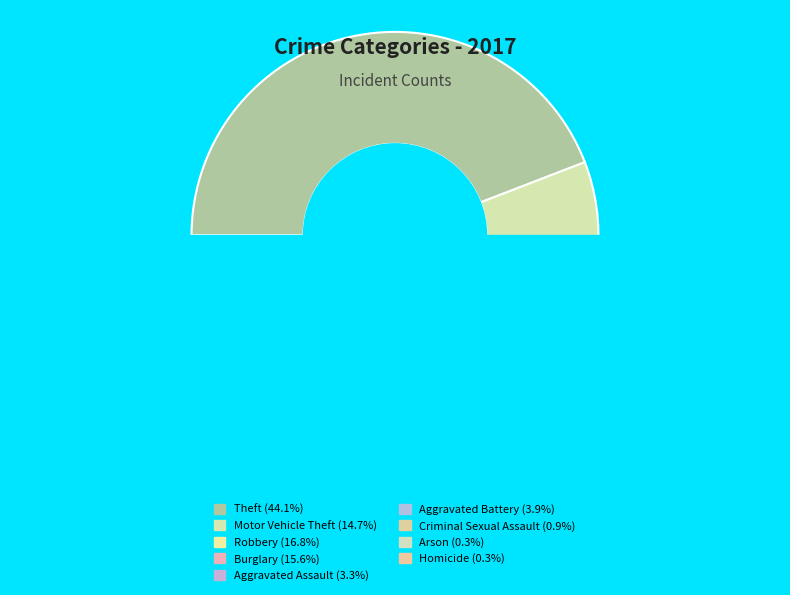

Does Aggravated Battery account for over 50% of the chart?

No